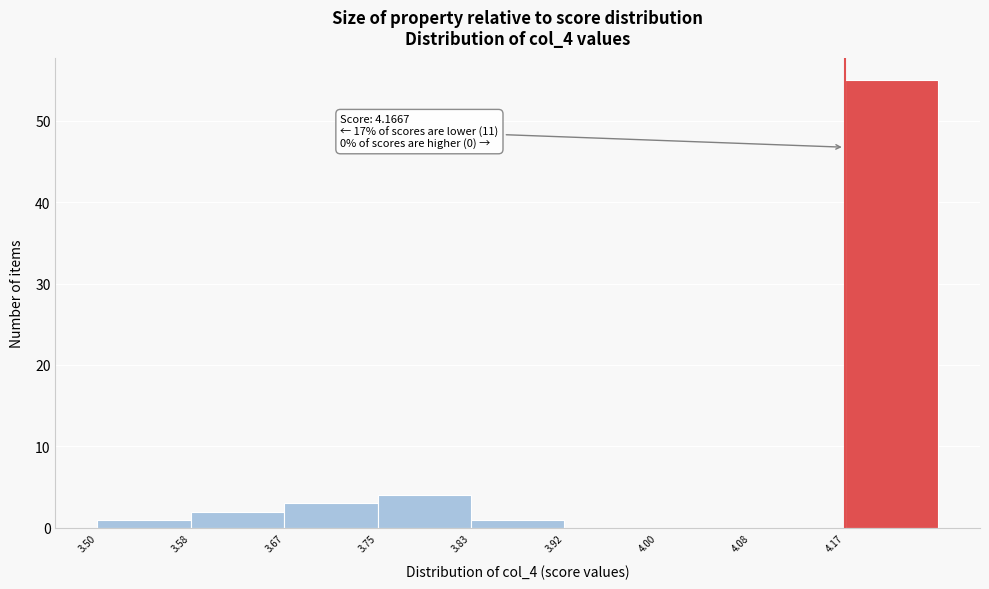

Which range on the x-axis has the tallest bar?

4.17 to 4.25